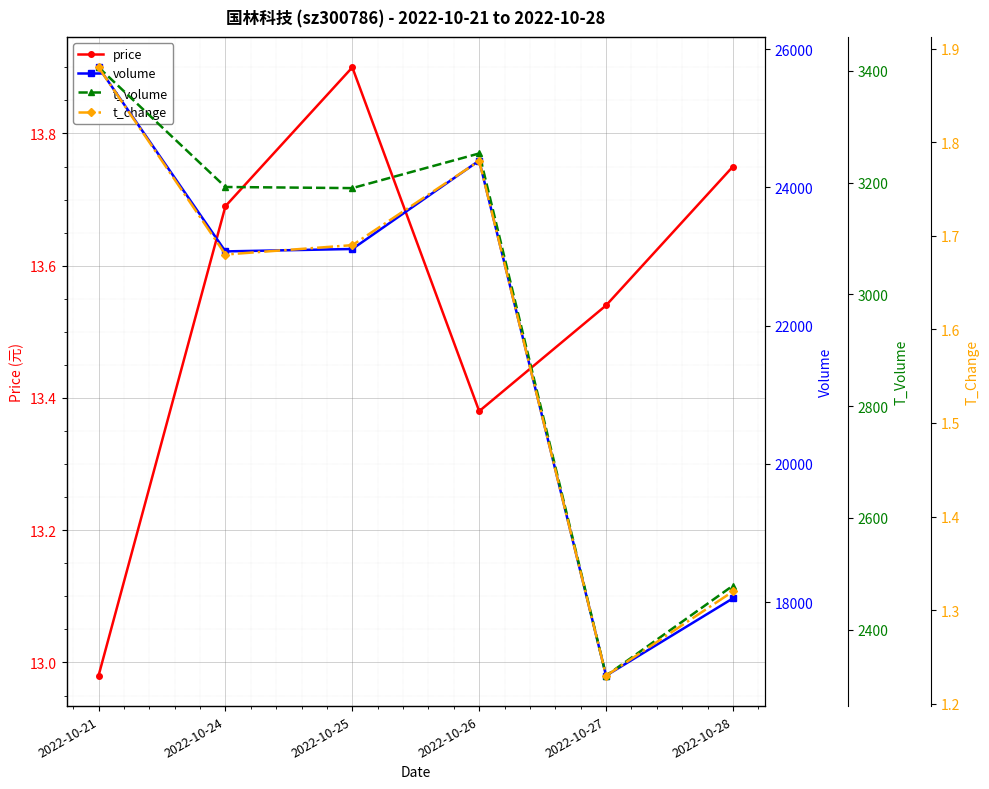

True or false: t_change and t_volume intersect in this chart.

False